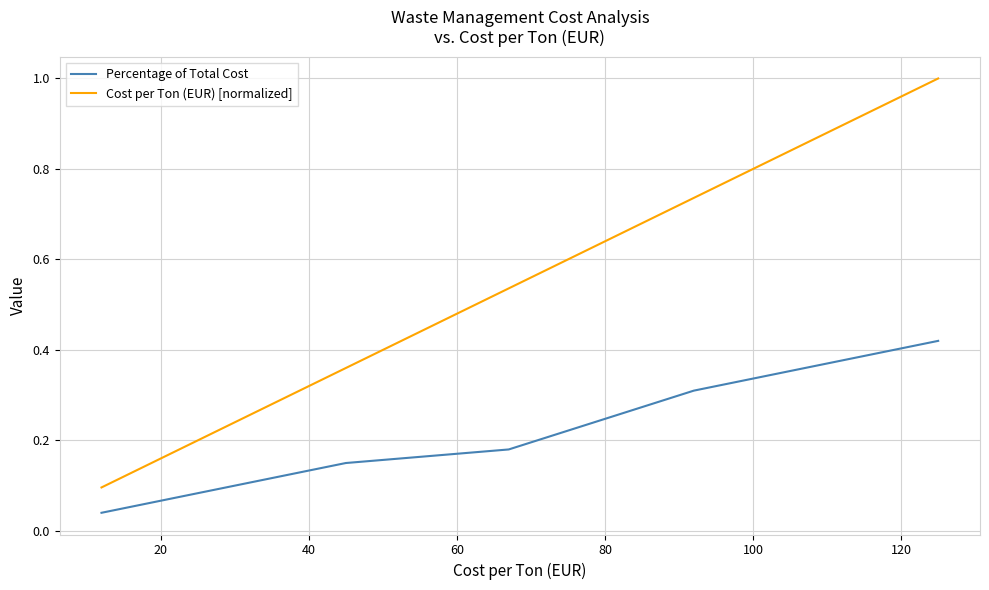

Count the Cost per Ton (EUR) [normalized] values in the range 0 to 1.

6